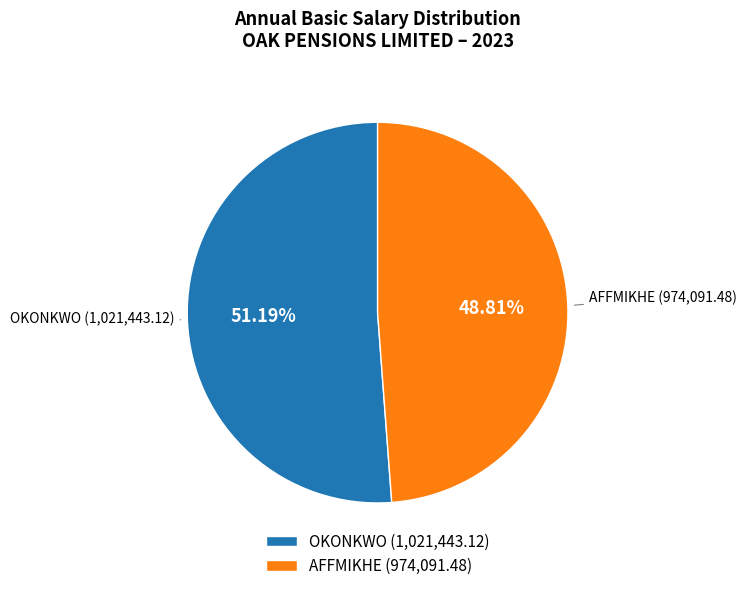

What percentage is the AFFMIKHE slice, to the nearest percent?

49%